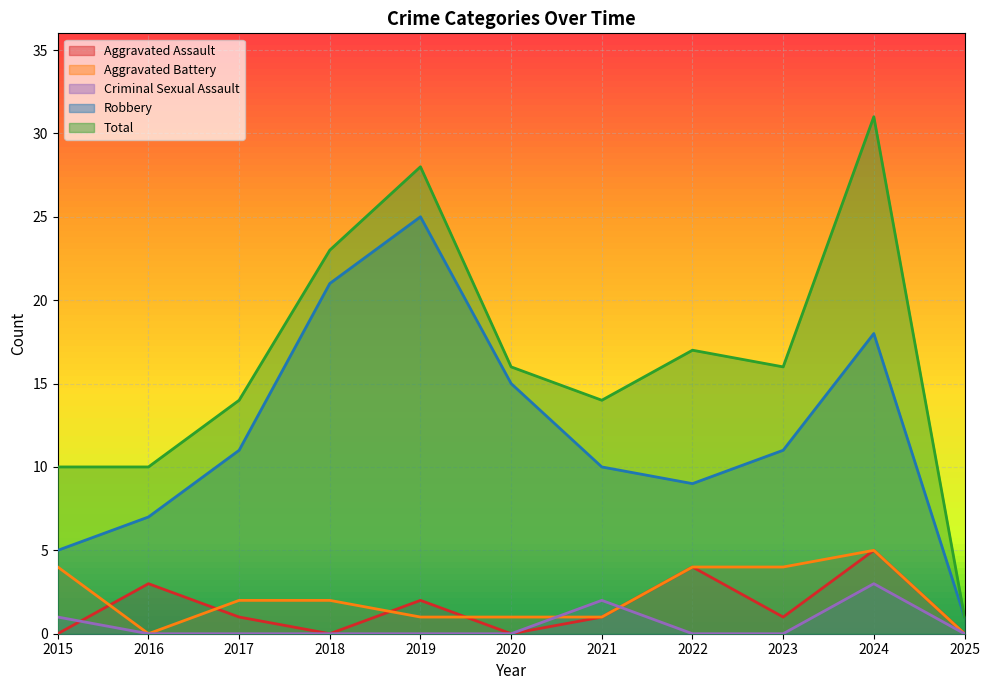

How many lines are shown in the chart?

5